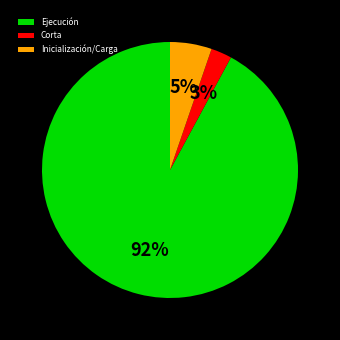

To the nearest percent, what is the difference between the largest and smallest slice percentages?

89%